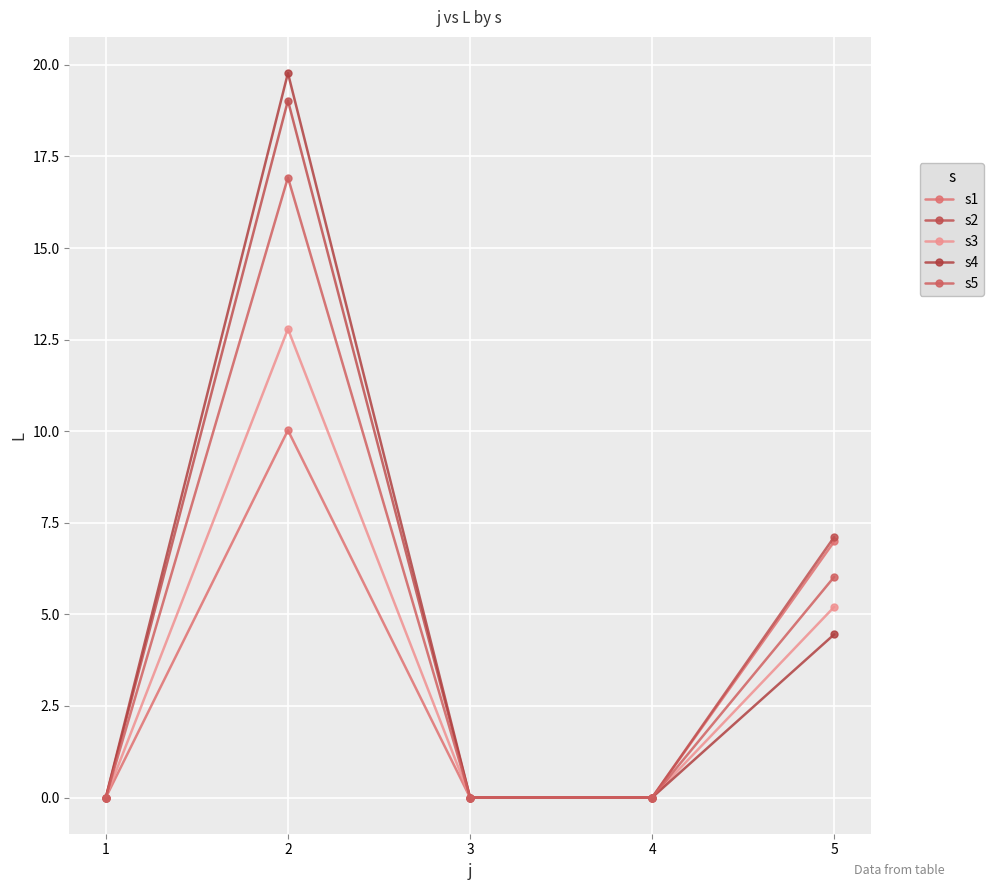

What is the average value of the s3 series?

3.6